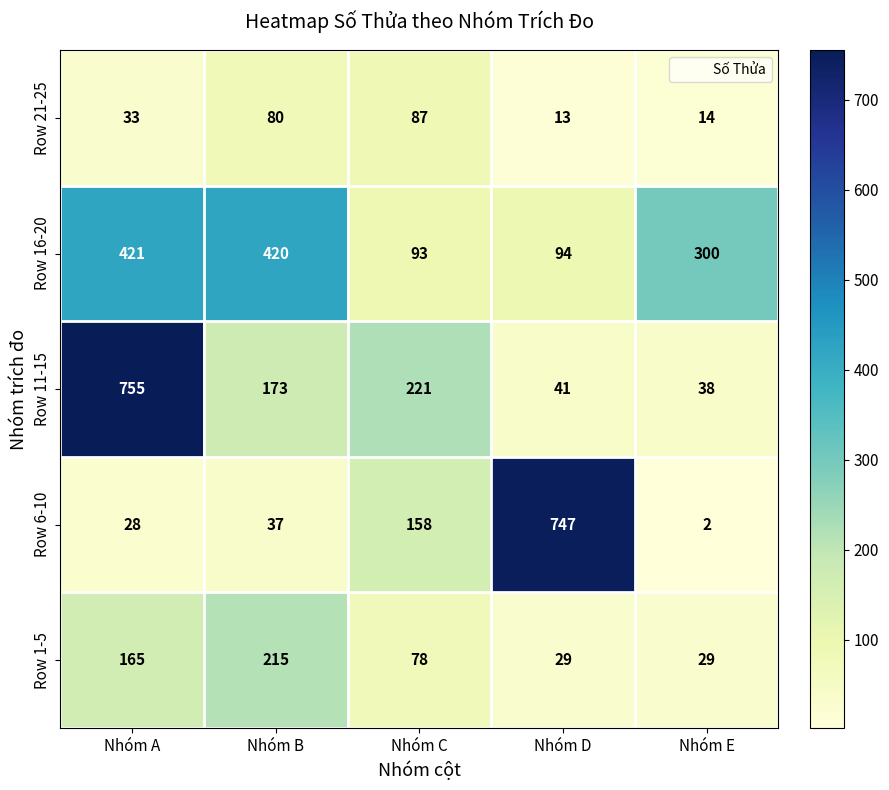

What is the sum of all Row 21-25 values?

227